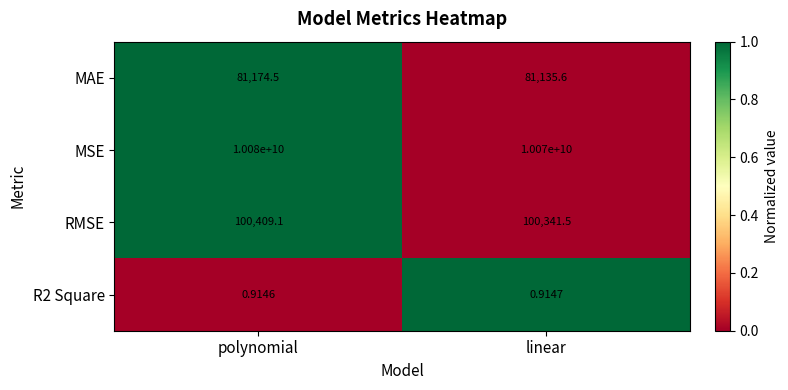

How many values in the RMSE series exceed 100409?

1